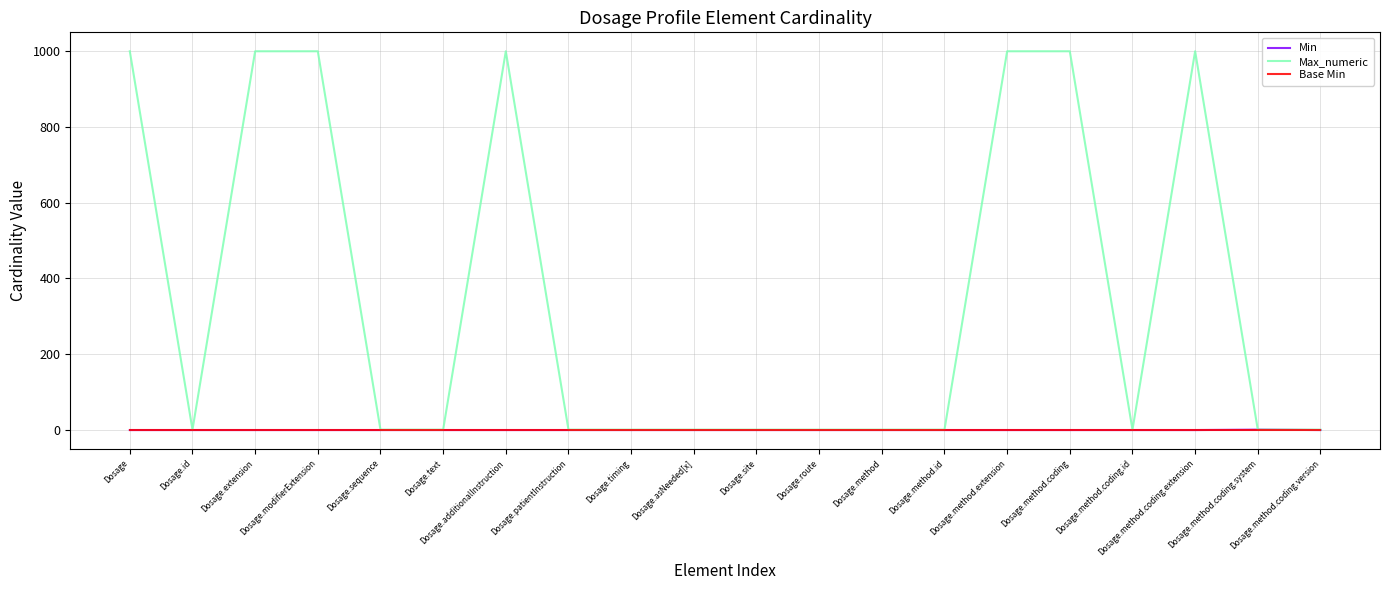

Which series has the largest range (max minus min)?

Max_numeric